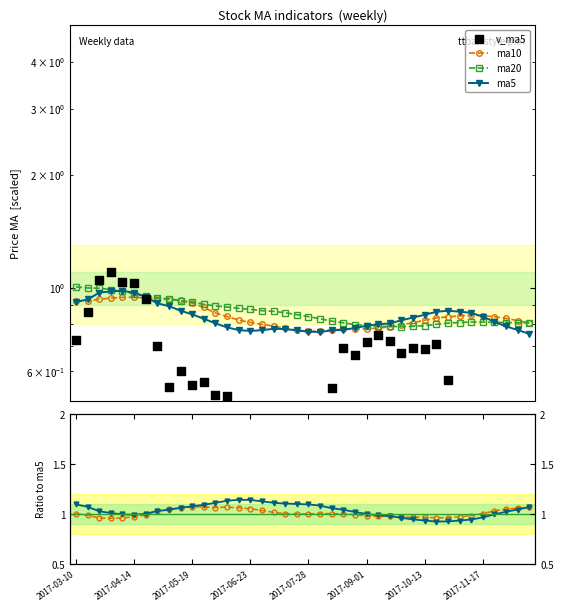

Which series has the largest total across all categories?

ma20/ma5